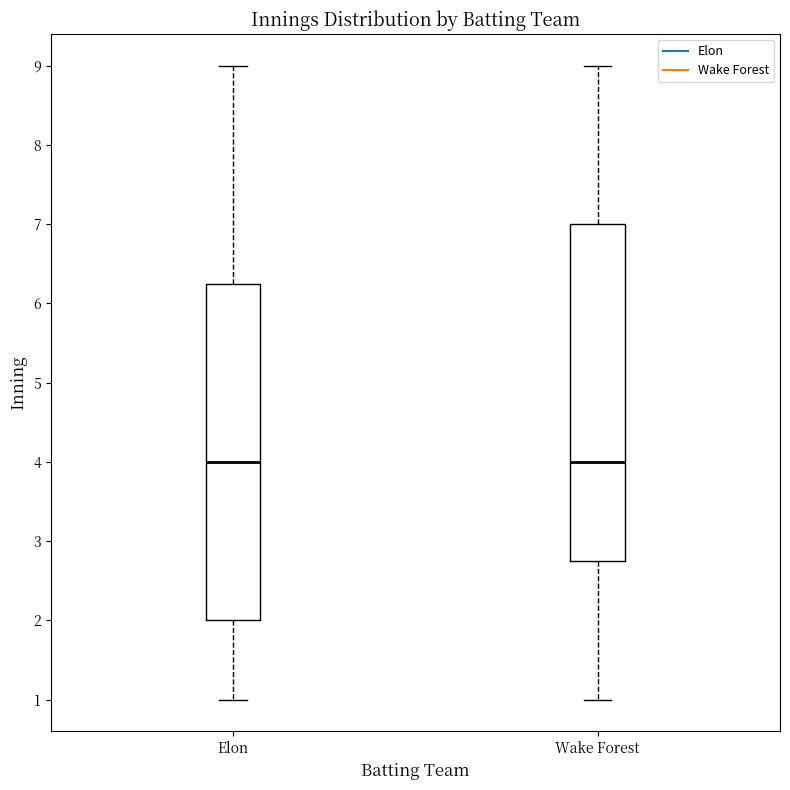

Reading left to right, transcribe this box plot: for each box, give where its median line is, the range the box spans, and where its two whiskers end, as read against the y-axis. The values are not printed on the chart, so give them approximately, as read against the axis.

Elon: median 4.0, box 2.0 to 6.3, whiskers 1.0 to 9.0
Wake Forest: median 4.0, box 2.8 to 7.0, whiskers 1.0 to 9.0